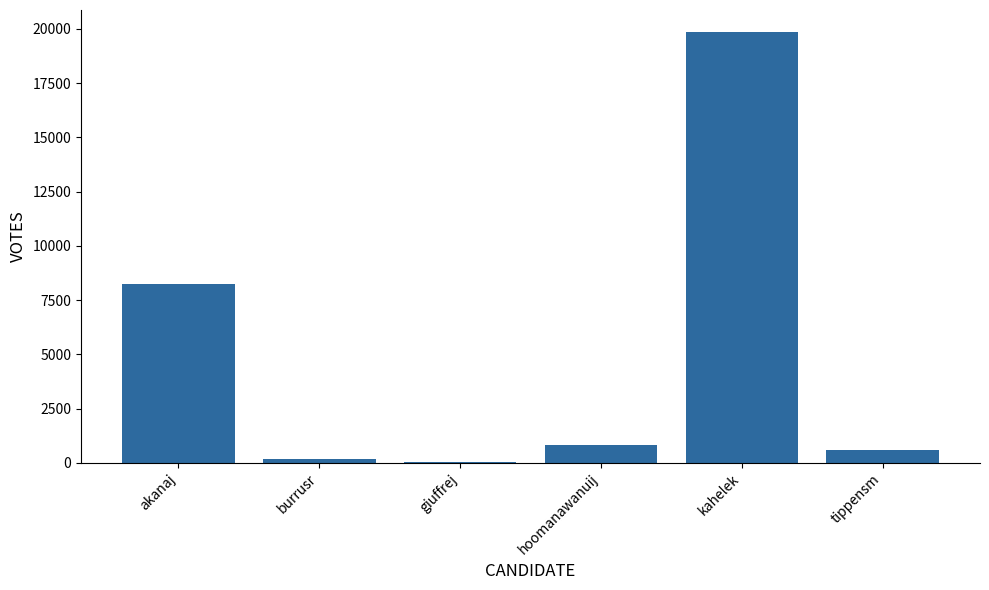

What is the sum of all values?

29724